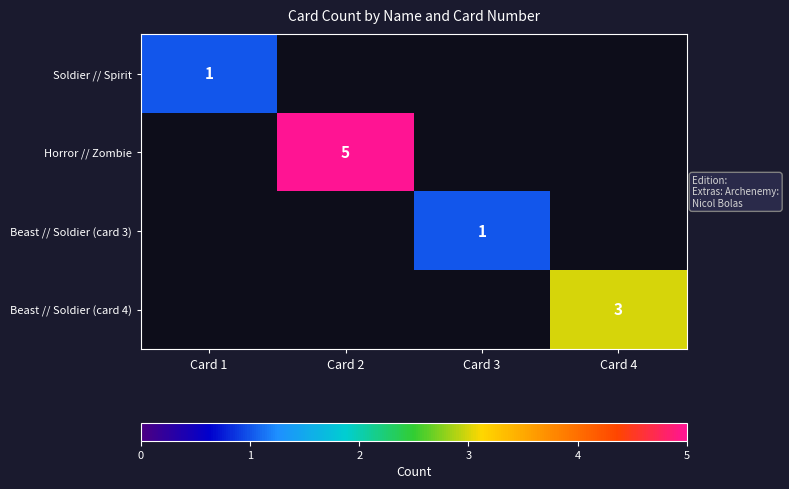

True or false: Beast // Soldier (card 3) has a value of 2 at Card 3.

False